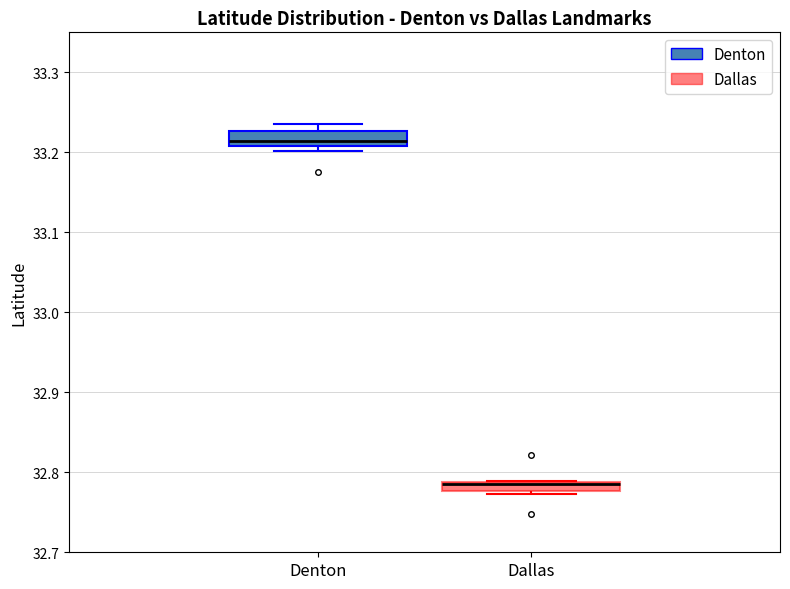

Where is the lower edge of the box for Denton on the y-axis? The values are not printed on the chart, so give them approximately, as read against the axis.

33.21